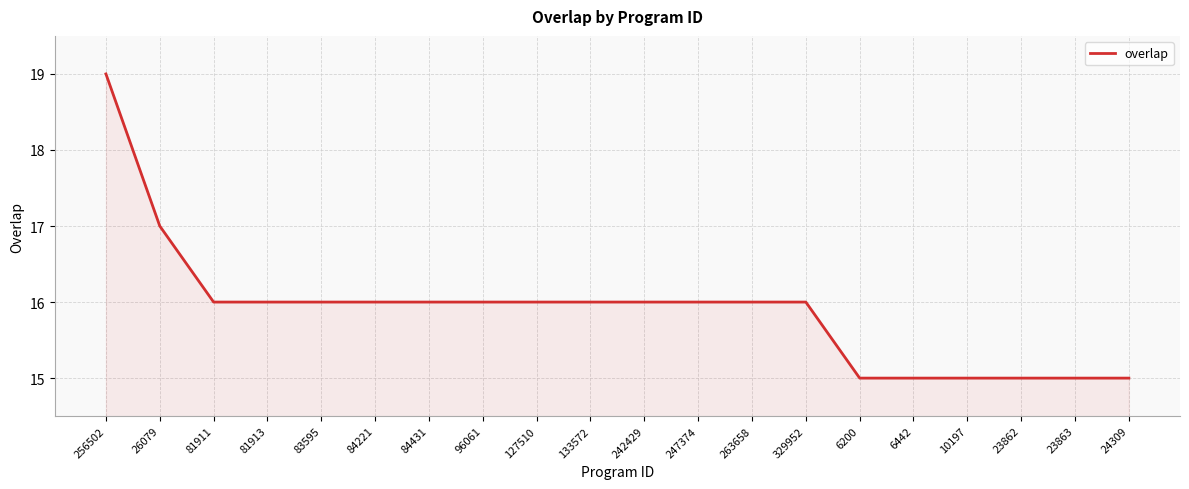

What is the greatest value displayed?

19